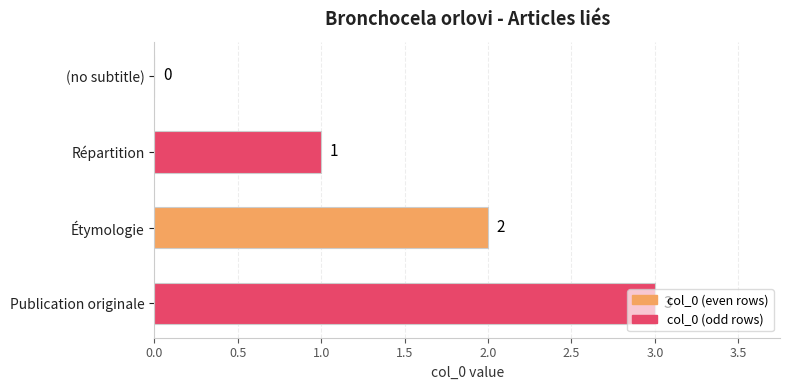

What is the maximum value shown in the chart?

3